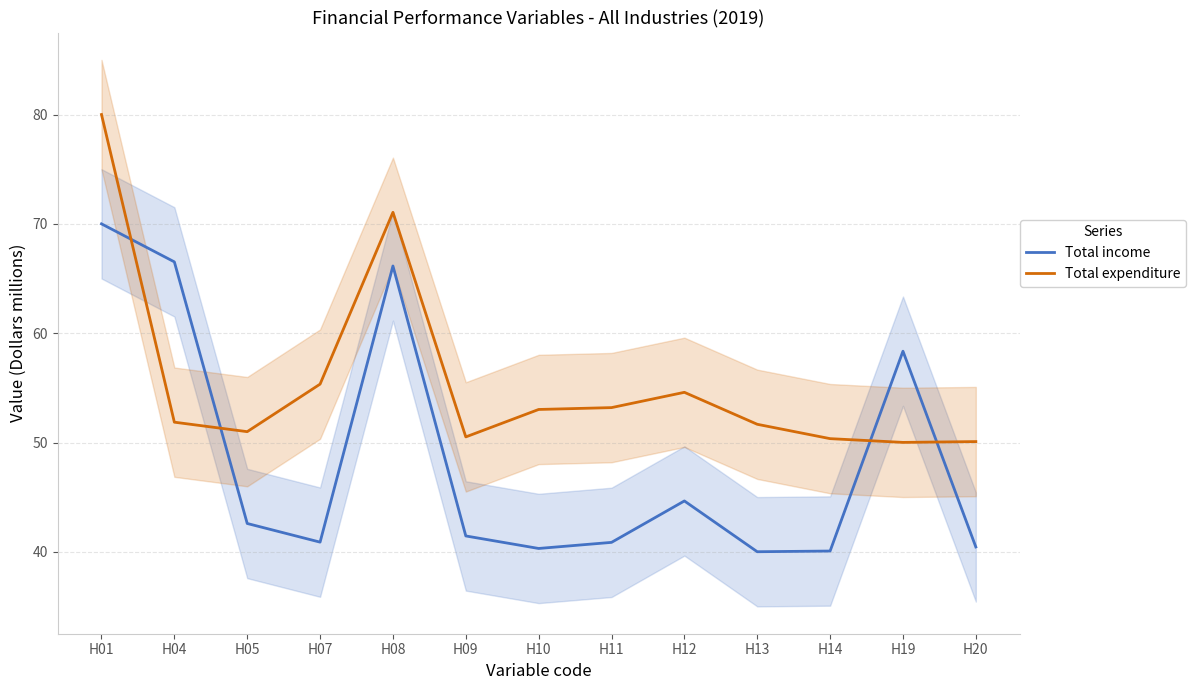

Is the value of Total expenditure at H10 greater than the value of Total income at H05?

Yes